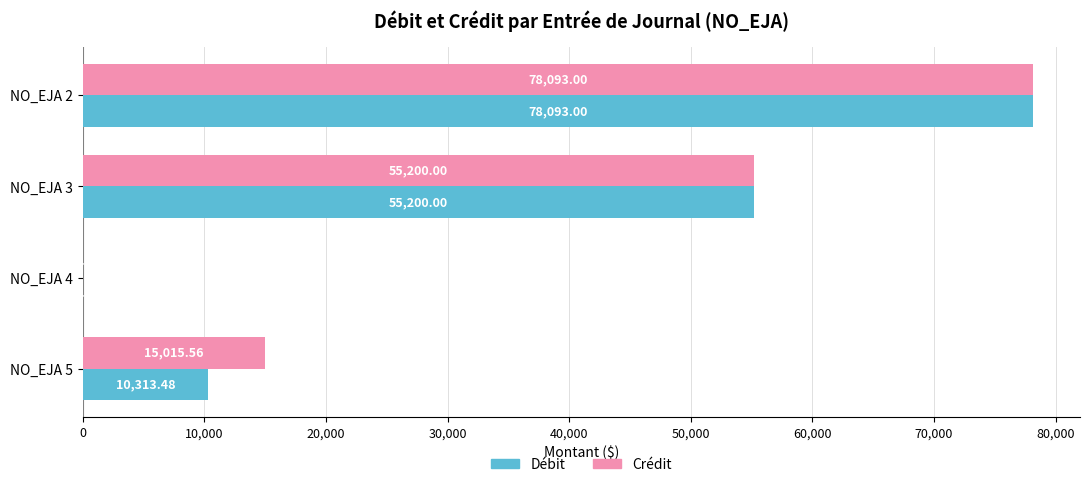

Between NO_EJA 2 and NO_EJA 5, which series saw the biggest shift?

Débit